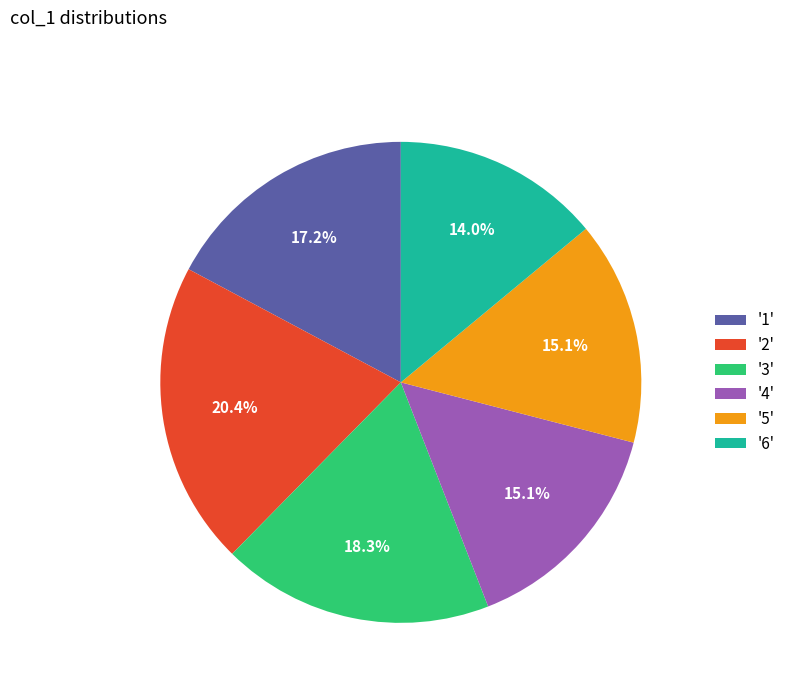

What percentage is NOT represented by '5'?

84.9%